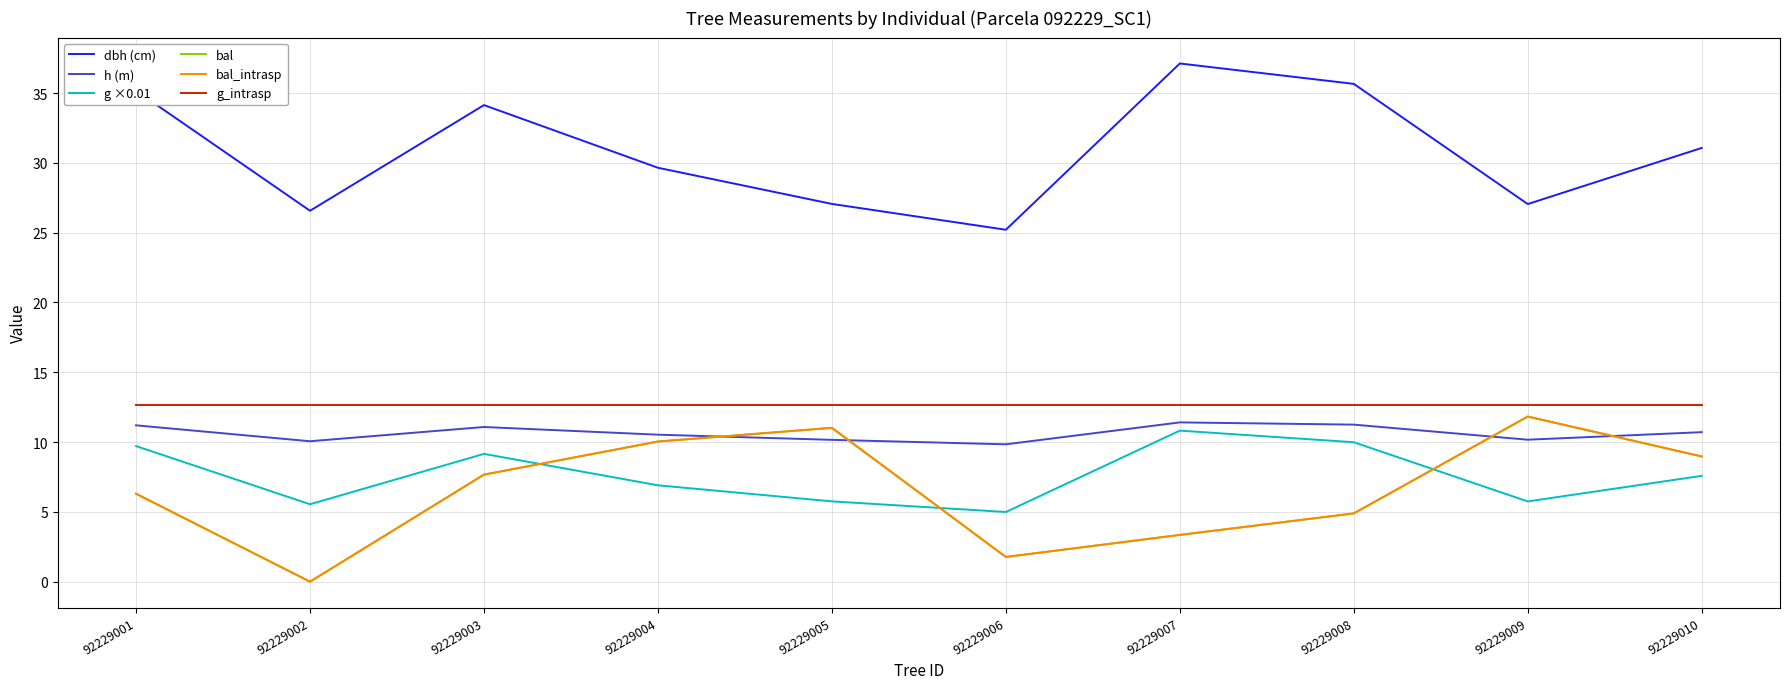

Does the chart display data point markers on the line(s)?

No